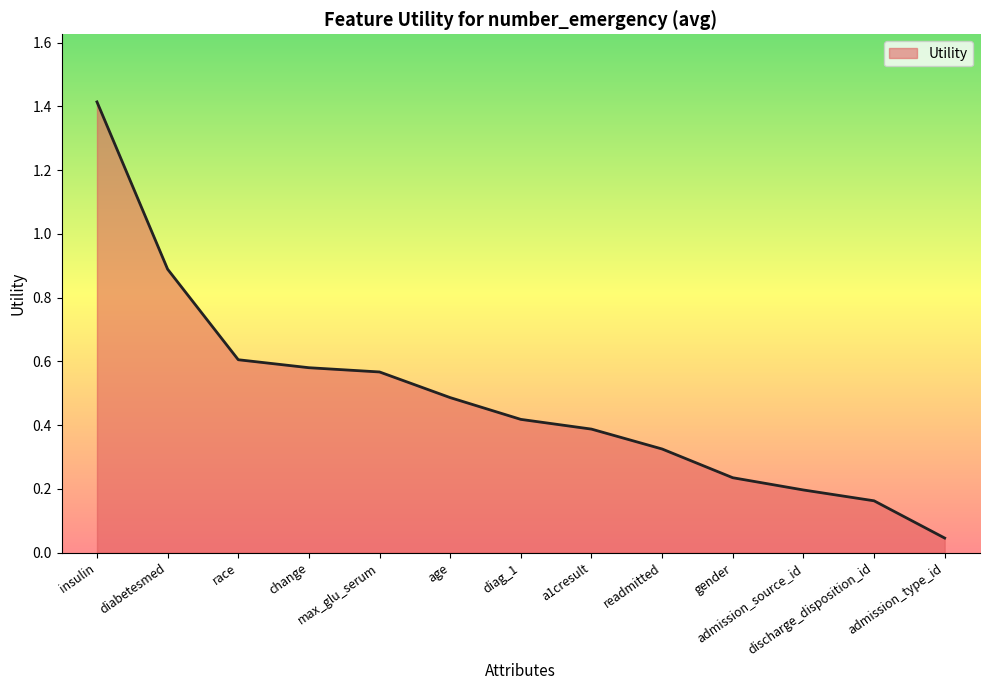

The value at insulin is 1.9. True or false?

False